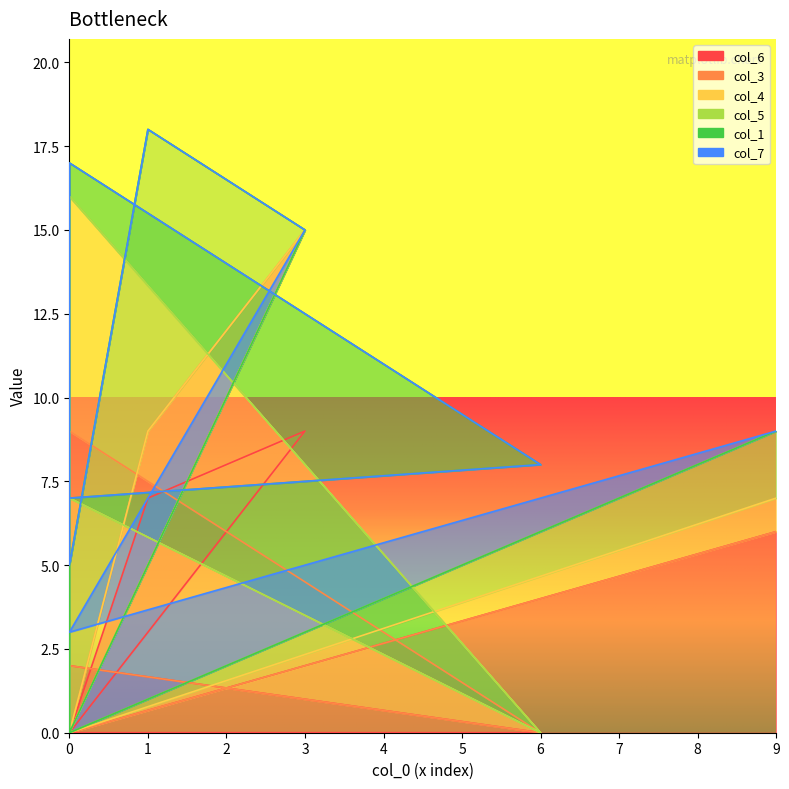

The value of col_5 at 0 is -6. True or false?

False